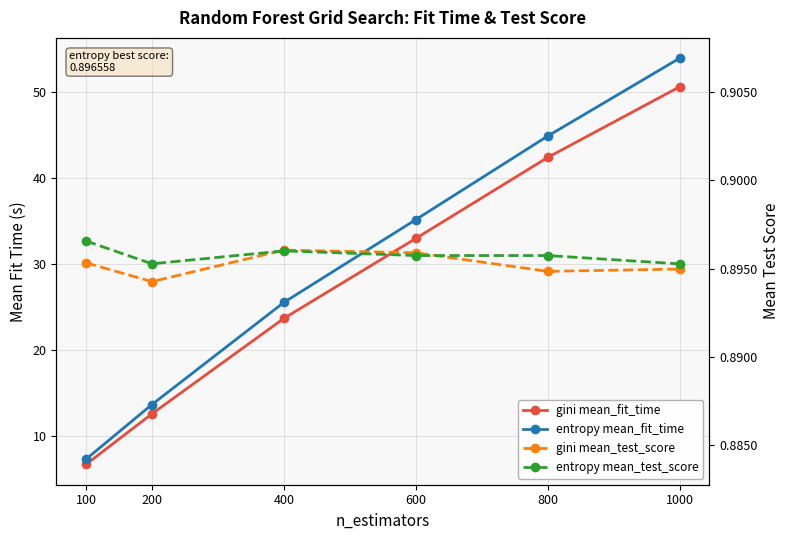

What are all the series names shown in the legend?

gini mean_fit_time, entropy mean_fit_time, gini mean_test_score, entropy mean_test_score